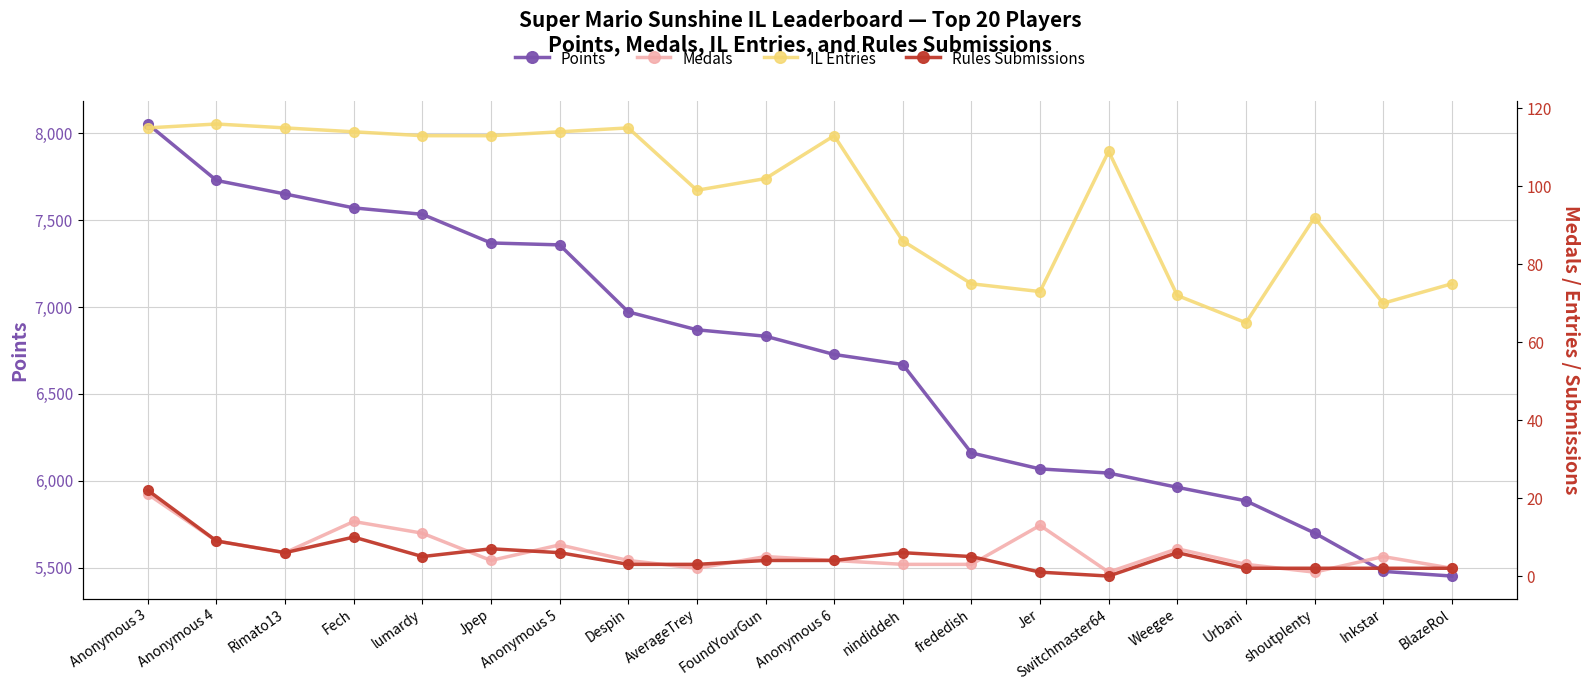

The value of Points at AverageTrey is 6869. True or false?

True